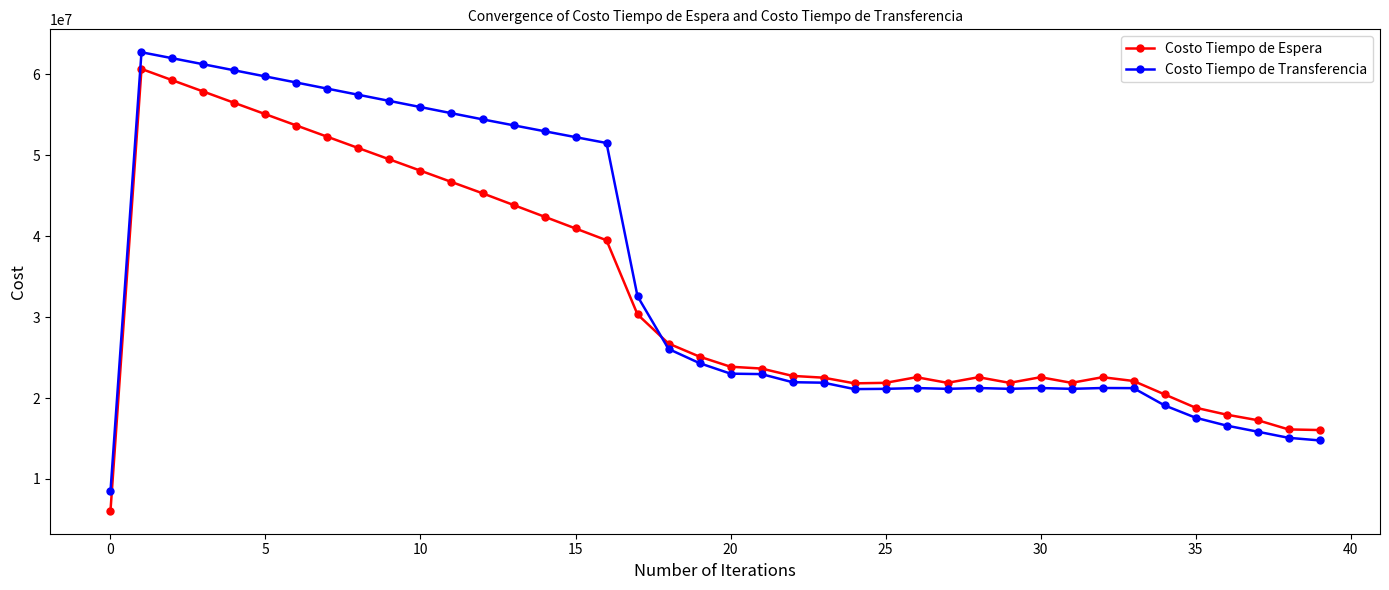

At how many categories does at least one series exceed 10797324?

39